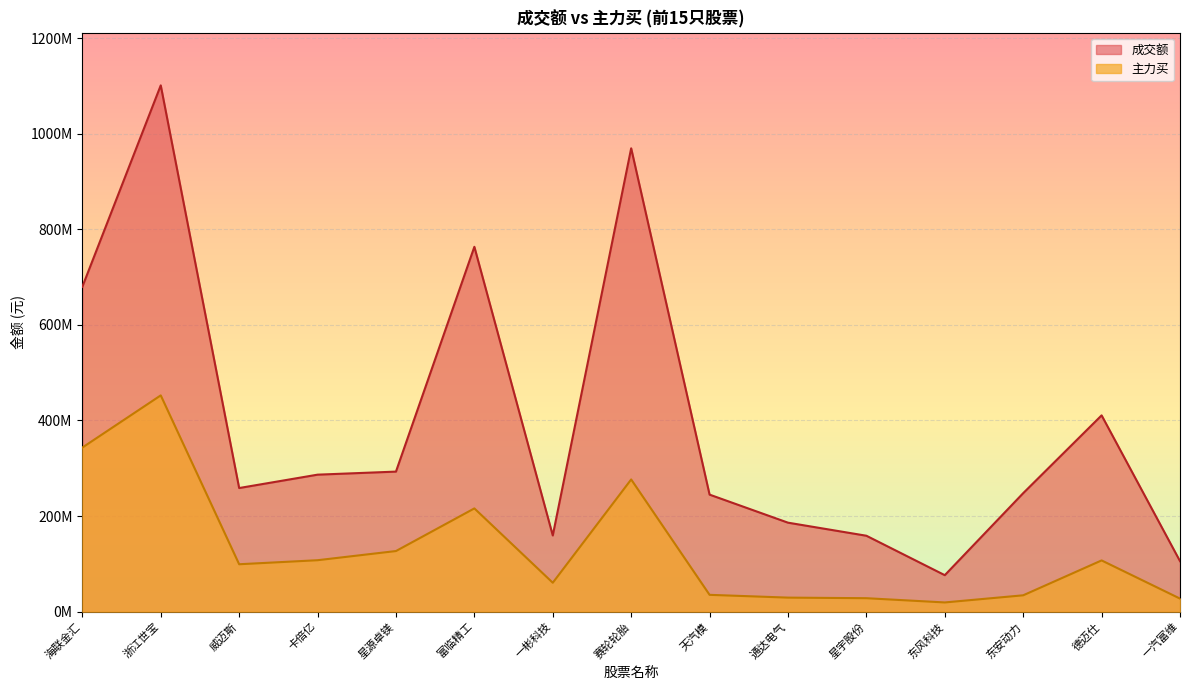

Where does the 主力买 series first go above 99218681?

海联金汇